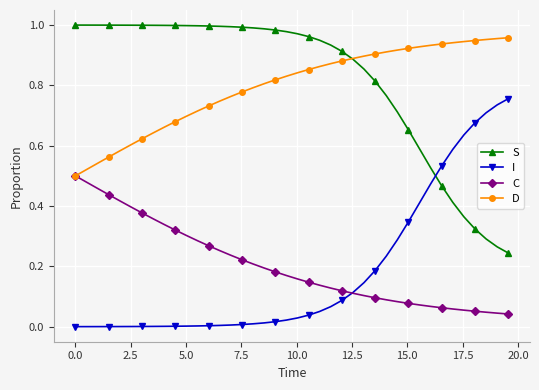

True or false: I and D intersect in this chart.

False